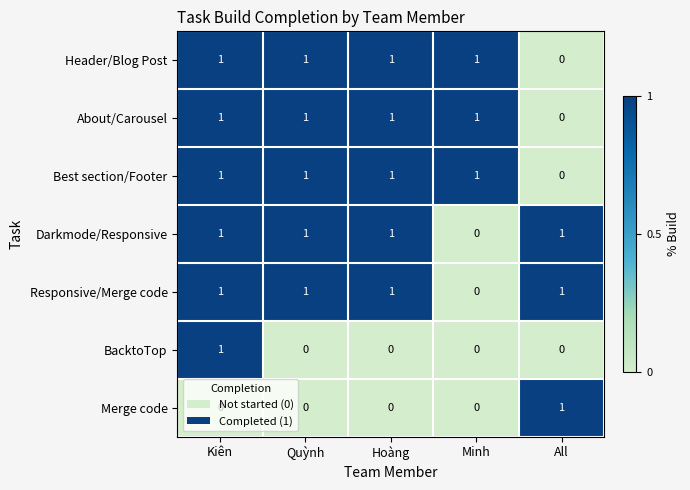

At which label is Header/Blog Post closest to 0?

All